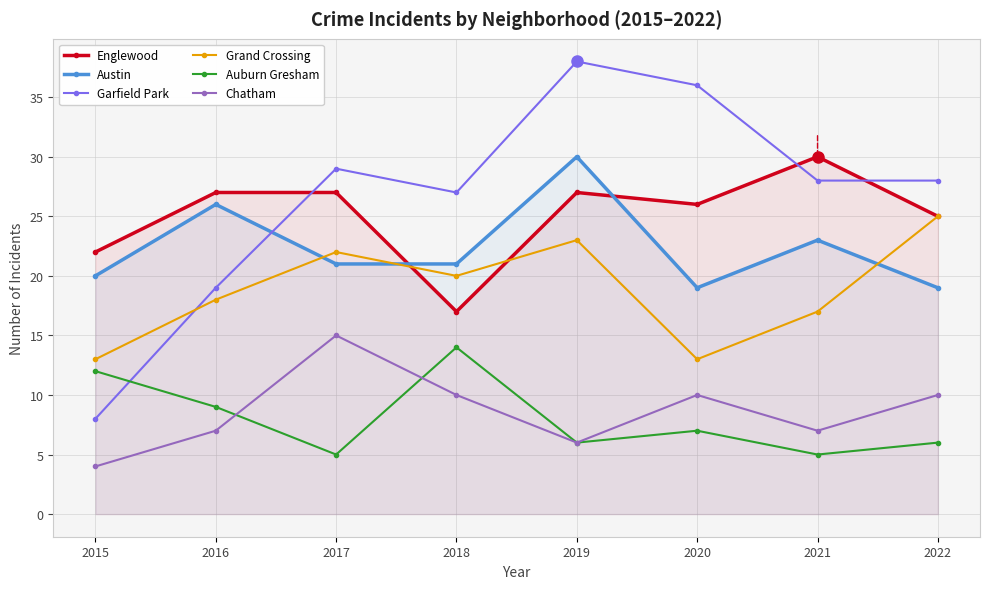

Which category has the highest value in the Grand Crossing series?

2022